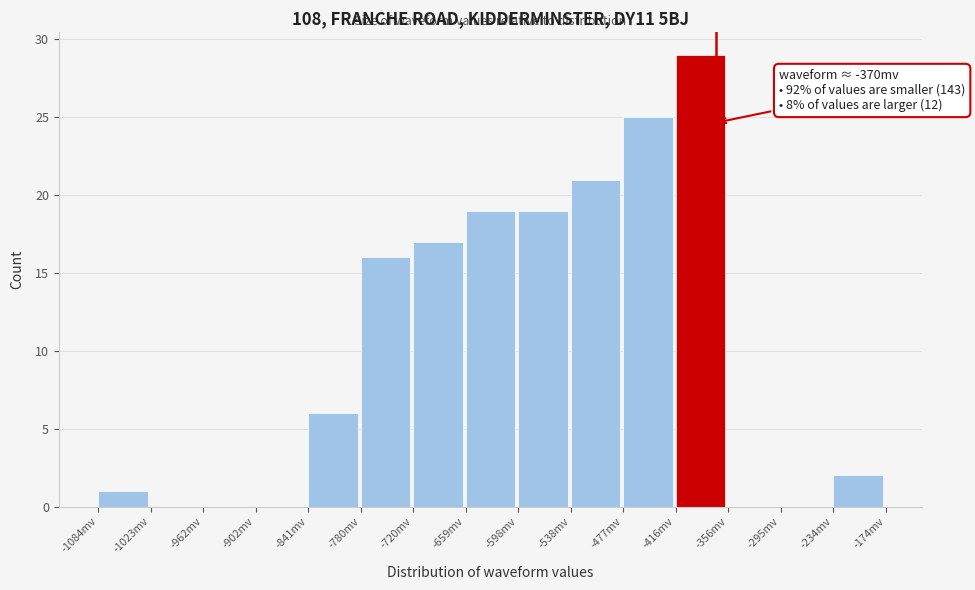

Which range on the x-axis has the tallest bar?

-420 to -360